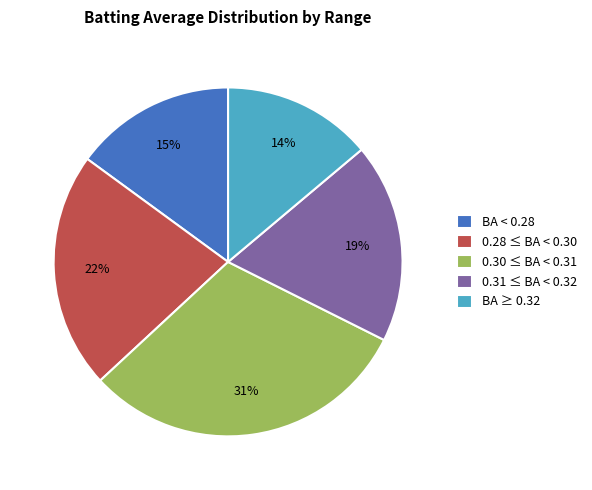

How many segments does this pie chart have?

5